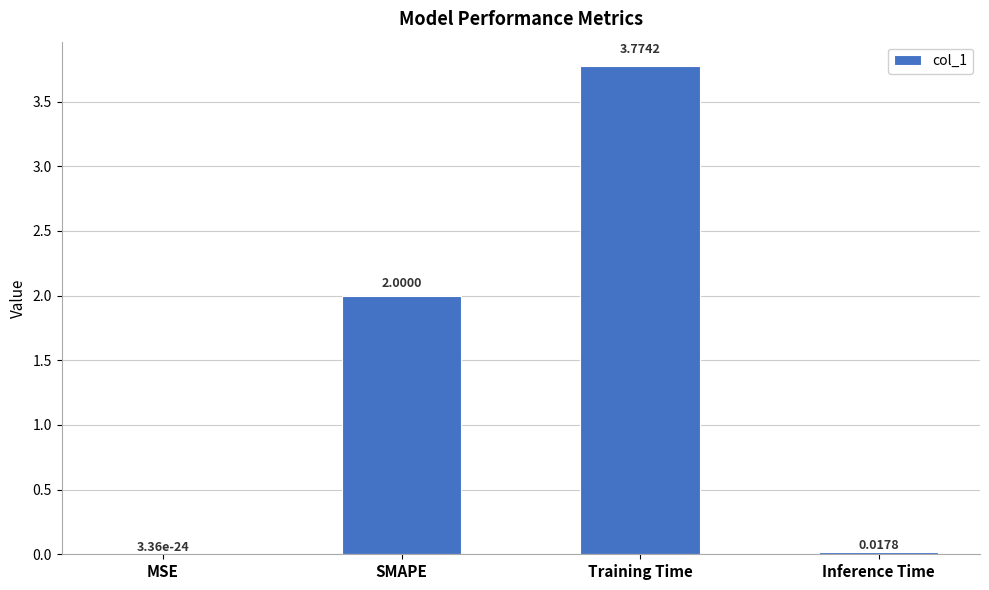

Between Training Time and SMAPE, which is larger?

Training Time